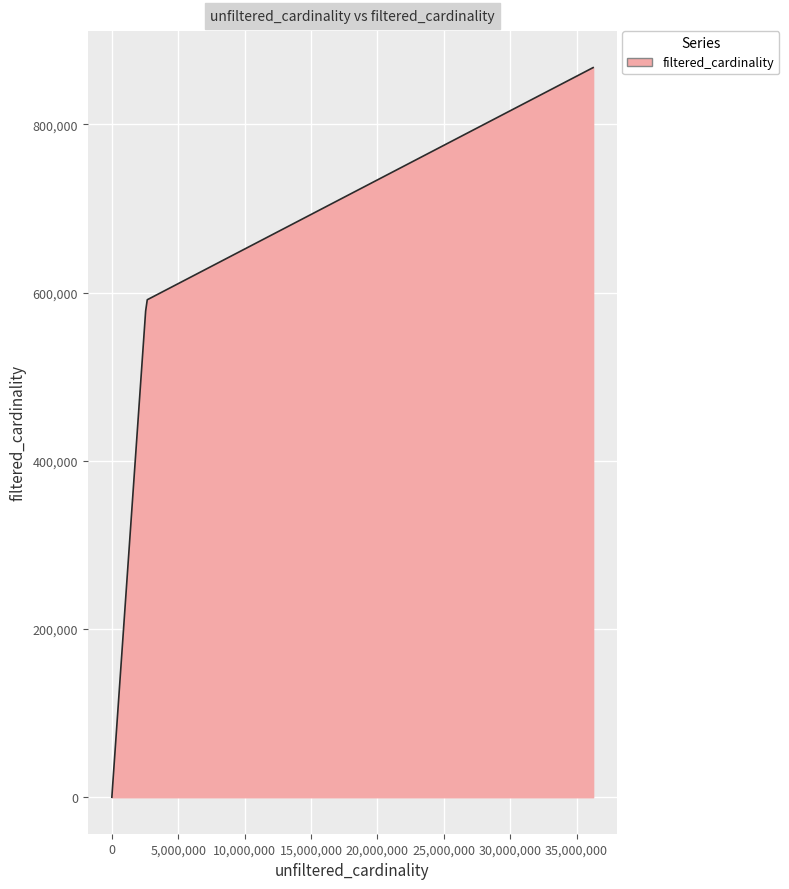

What is the maximum value shown in the chart?

867477.0